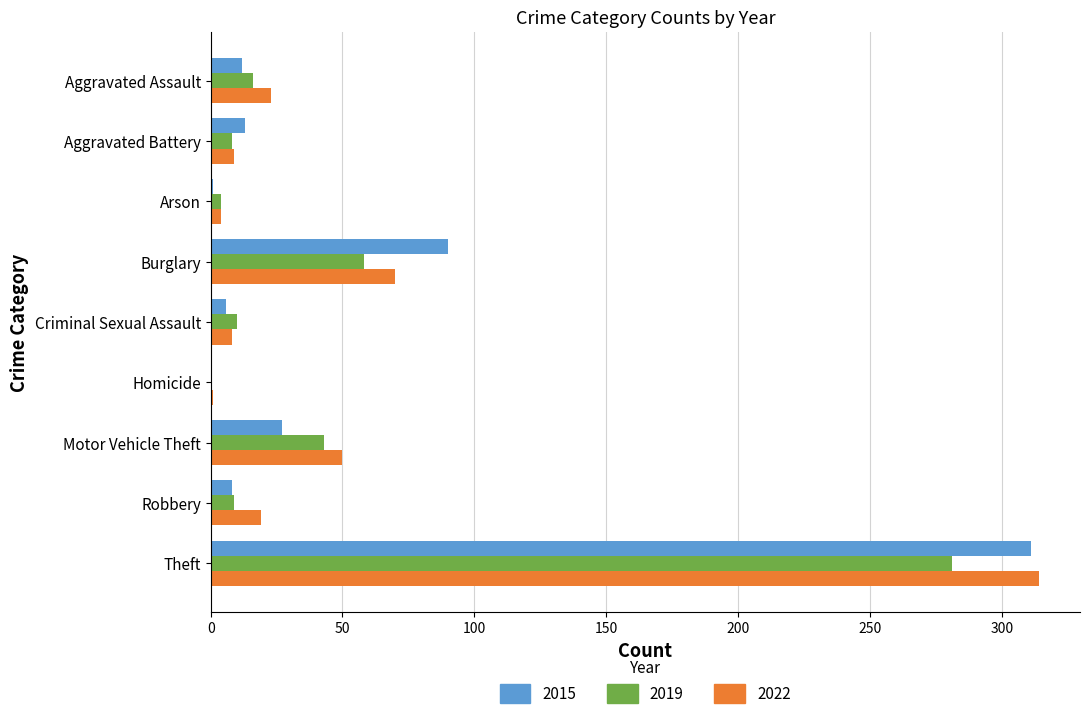

What is the total value across all series at Aggravated Assault?

51